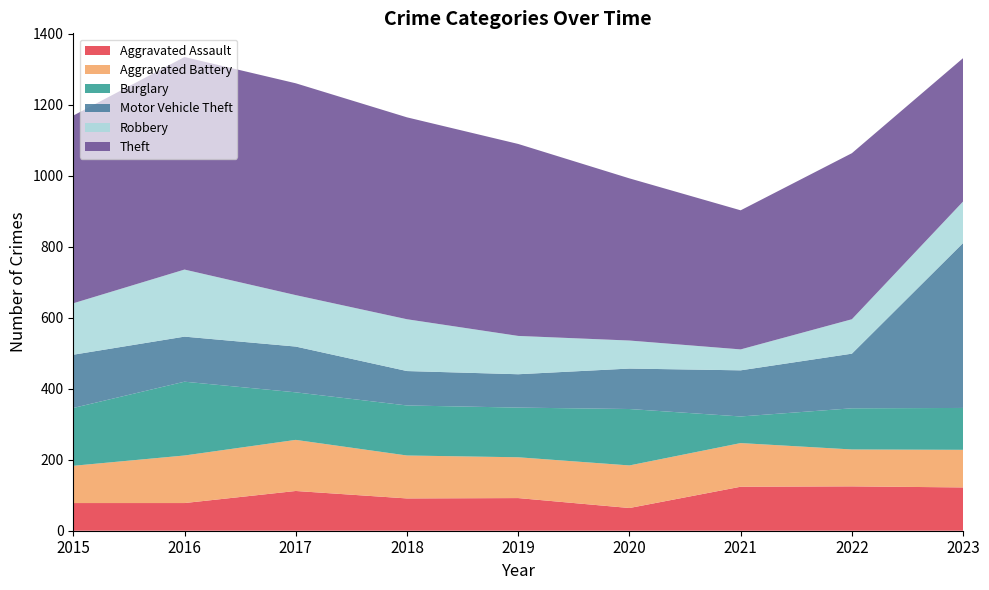

Reading left to right, extract all data points from this chart.

Aggravated Assault: 2015=78	2016=78	2017=112	2018=91	2019=92	2020=64	2021=124	2022=125	2023=122
Aggravated Battery: 2015=105	2016=134	2017=144	2018=121	2019=115	2020=120	2021=123	2022=104	2023=106
Burglary: 2015=163	2016=208	2017=134	2018=141	2019=140	2020=159	2021=75	2022=116	2023=118
Motor Vehicle Theft: 2015=150	2016=127	2017=129	2018=97	2019=94	2020=114	2021=130	2022=154	2023=465
Robbery: 2015=145	2016=189	2017=145	2018=146	2019=108	2020=79	2021=59	2022=97	2023=117
Theft: 2015=529	2016=599	2017=597	2018=569	2019=541	2020=457	2021=392	2022=468	2023=404